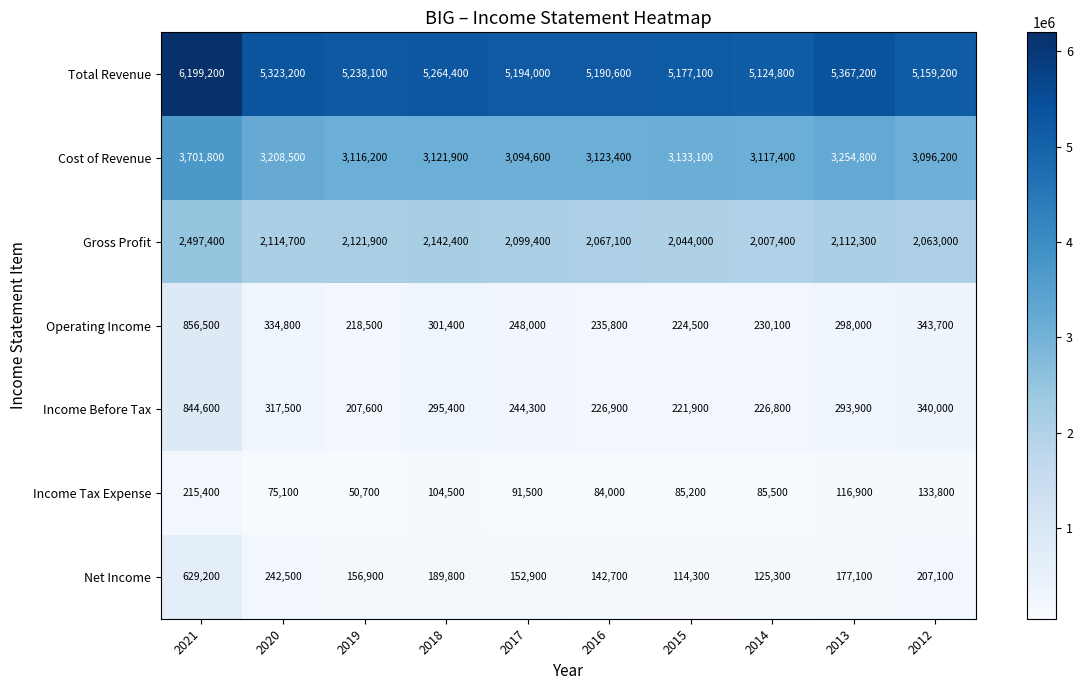

Between 2018 and 2017, which series saw the biggest shift?

Total Revenue